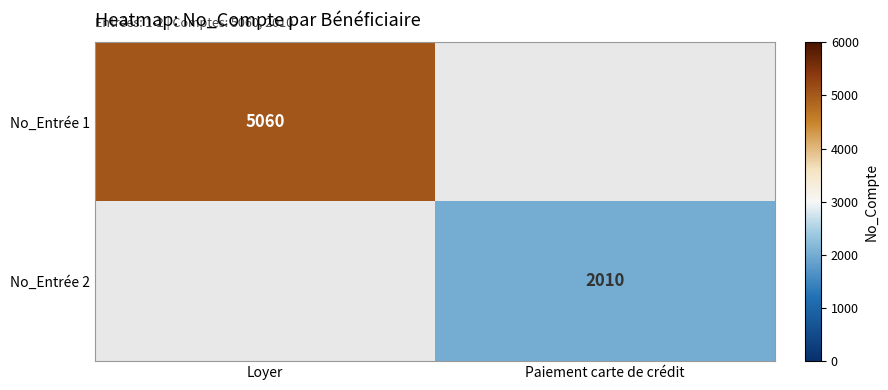

True or false: No_Entrée 2 has a value of 2010 at Paiement carte de crédit.

True